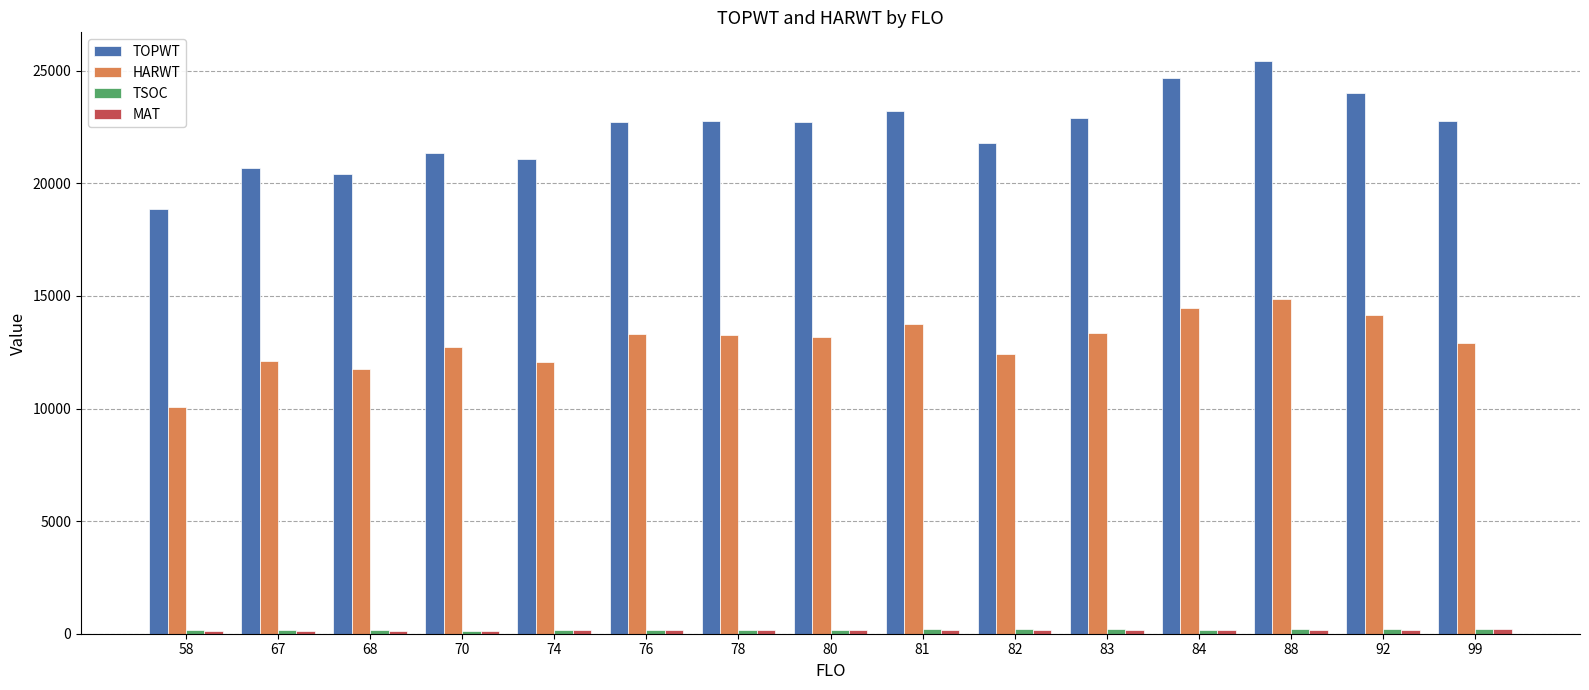

Which series has the widest spread of values?

TOPWT